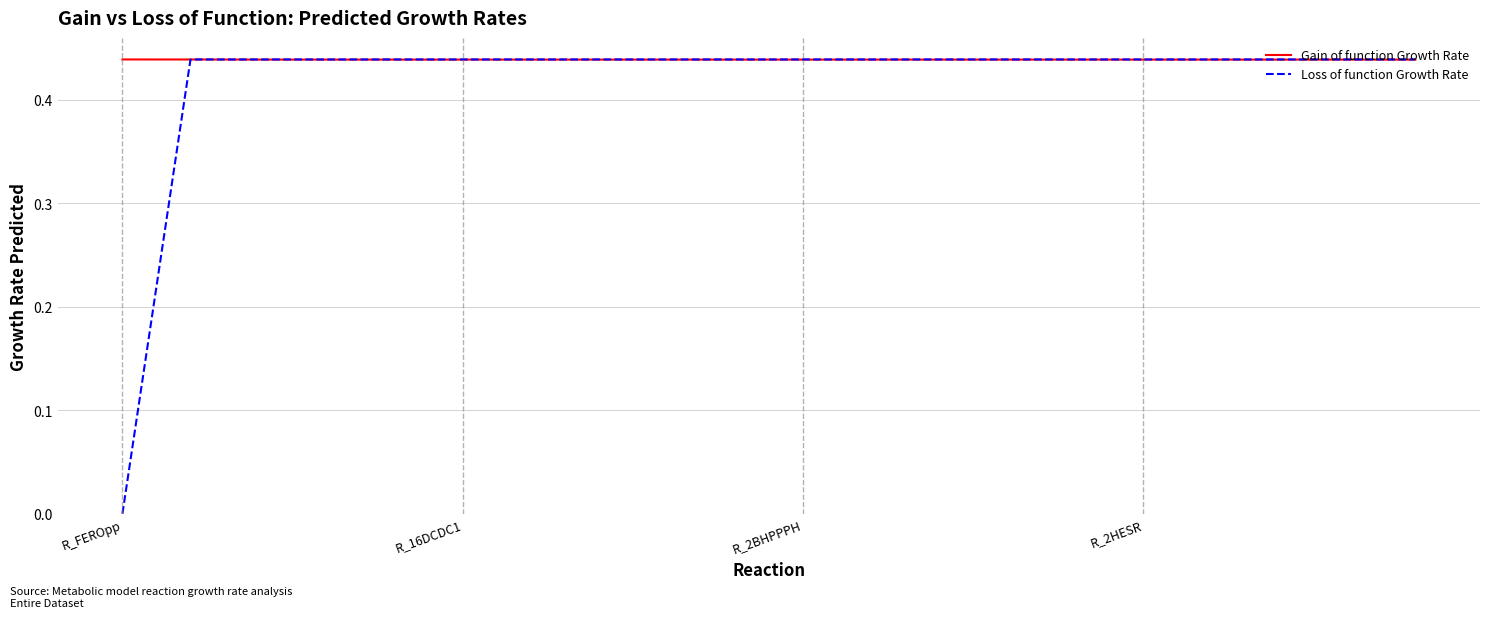

List the series in order of their overall mean, highest first.

Gain of function Growth Rate, Loss of function Growth Rate